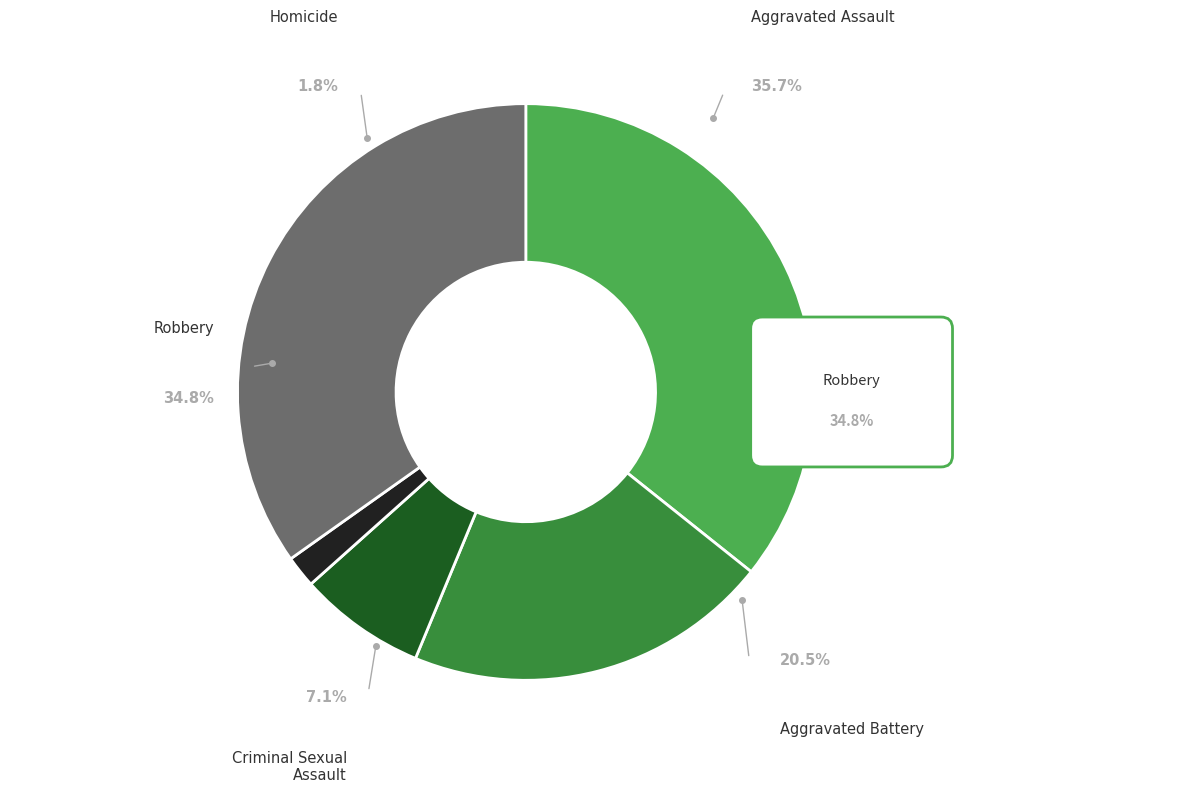

What is the ratio of the value at Aggravated Battery to the value at Robbery?

0.6